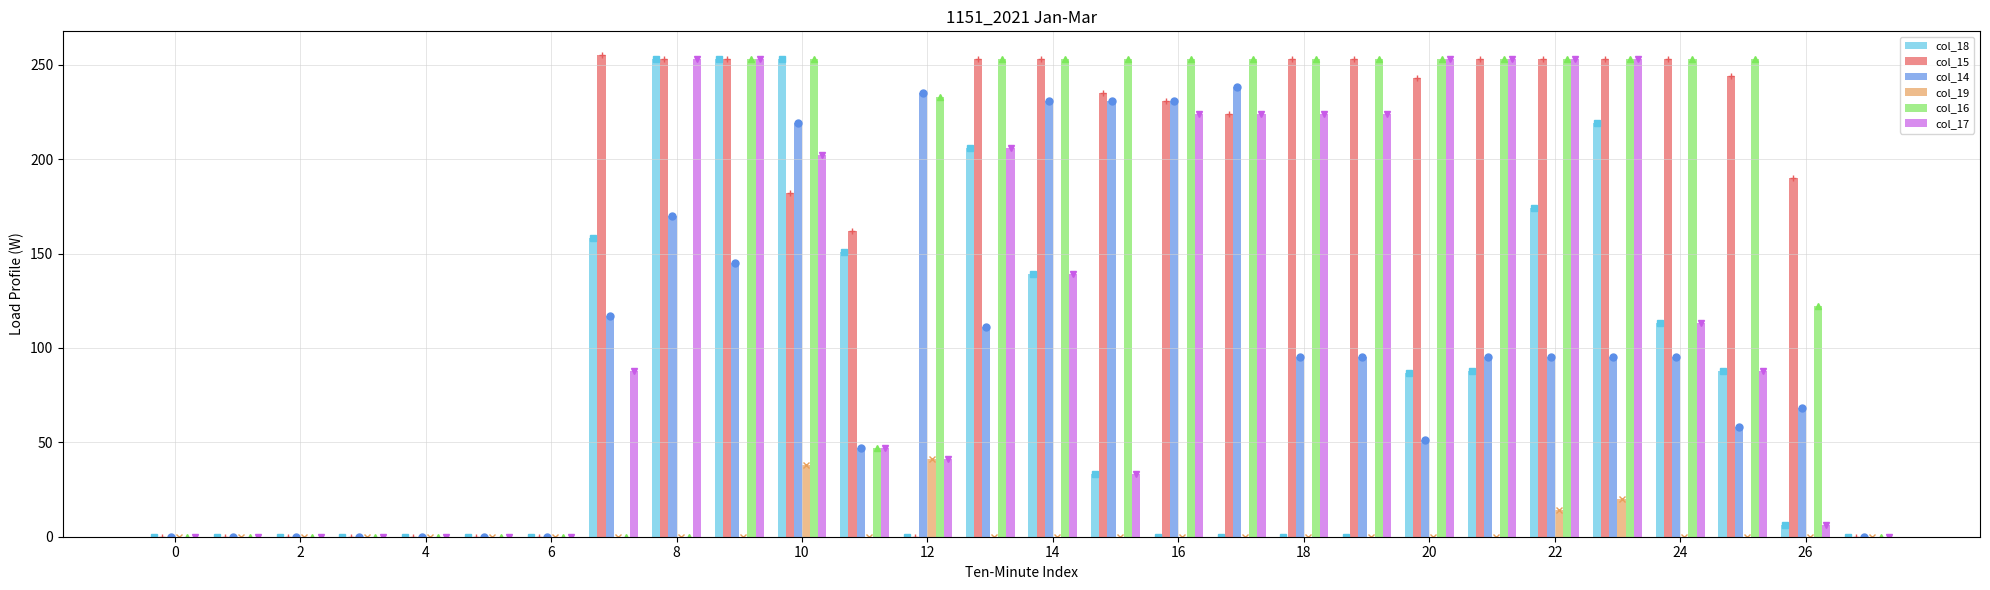

What is the greatest value displayed?

255